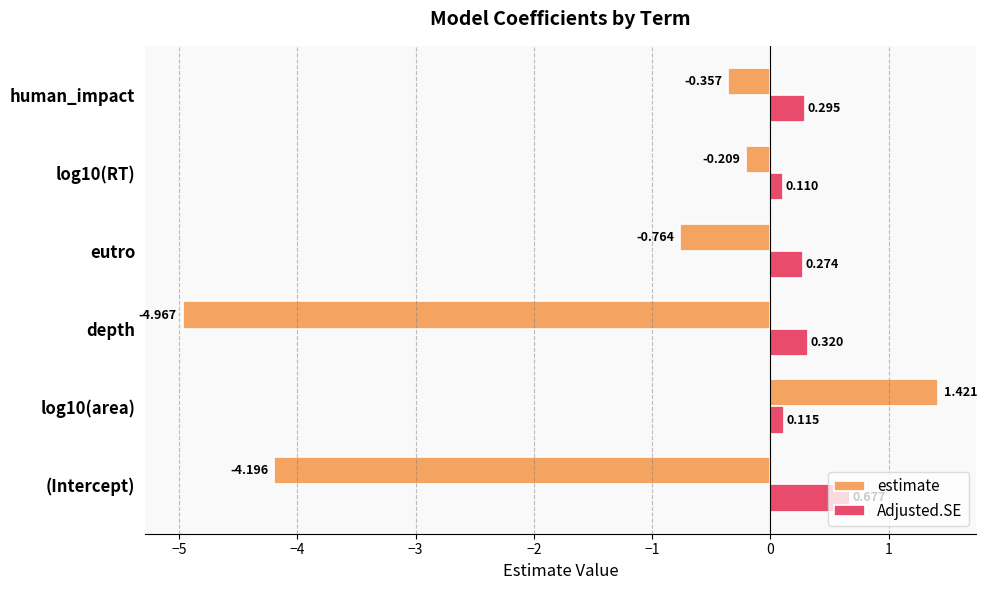

How many distinct data groups are displayed?

2